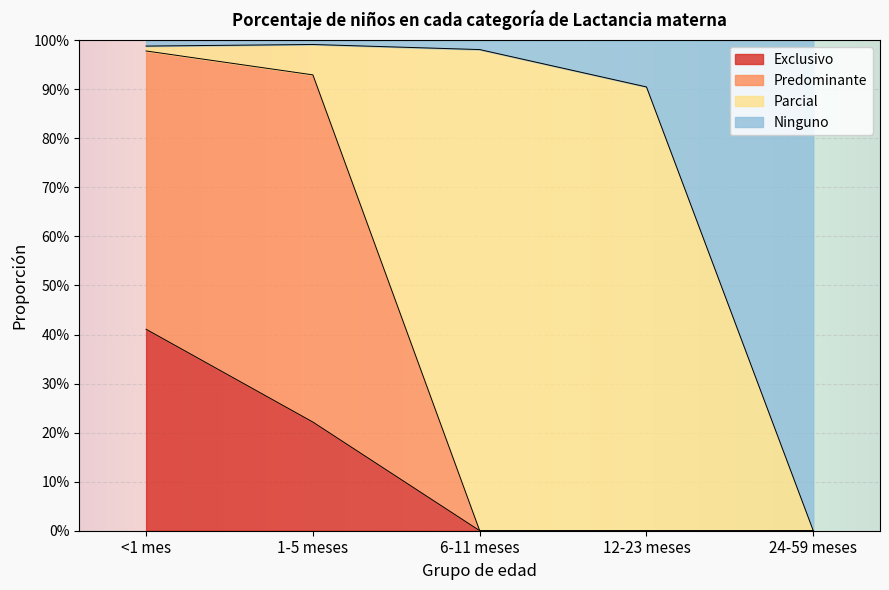

The Exclusivo series shows 0.1 at 6-11 meses. True or false?

False